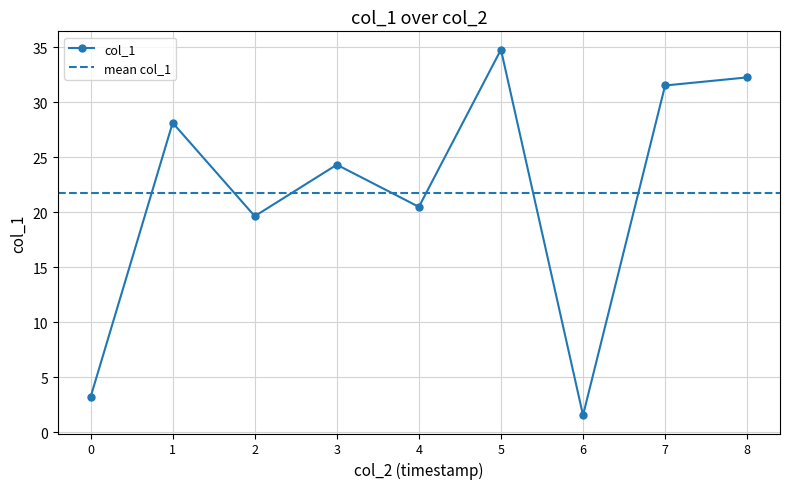

What is the average value?

21.8